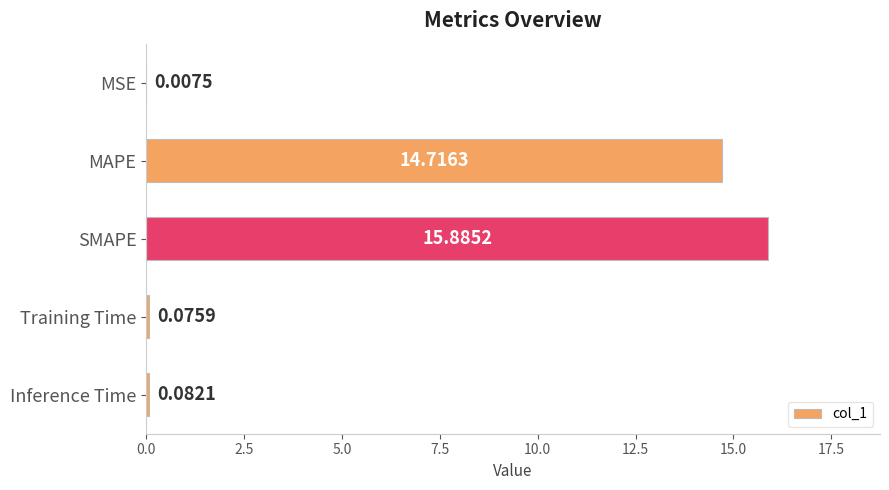

Which label corresponds to the largest value in the chart?

SMAPE